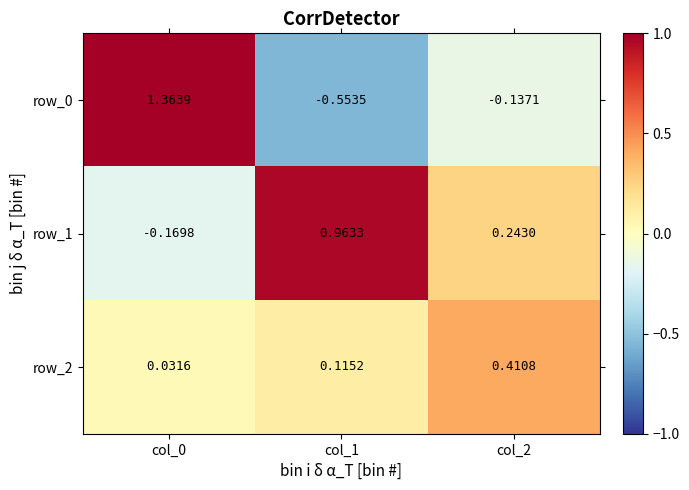

Is the value of row_0 at col_2 greater than the value of row_2 at col_0?

No